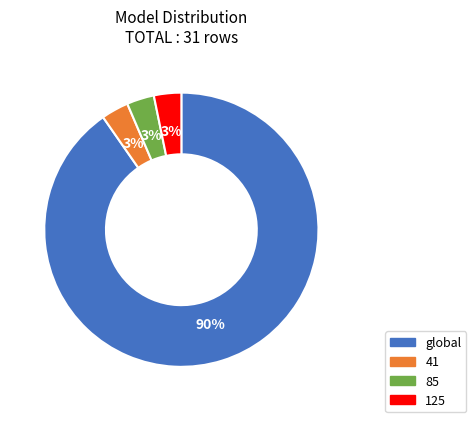

Do 125 and 85 together represent more than half of the pie?

No